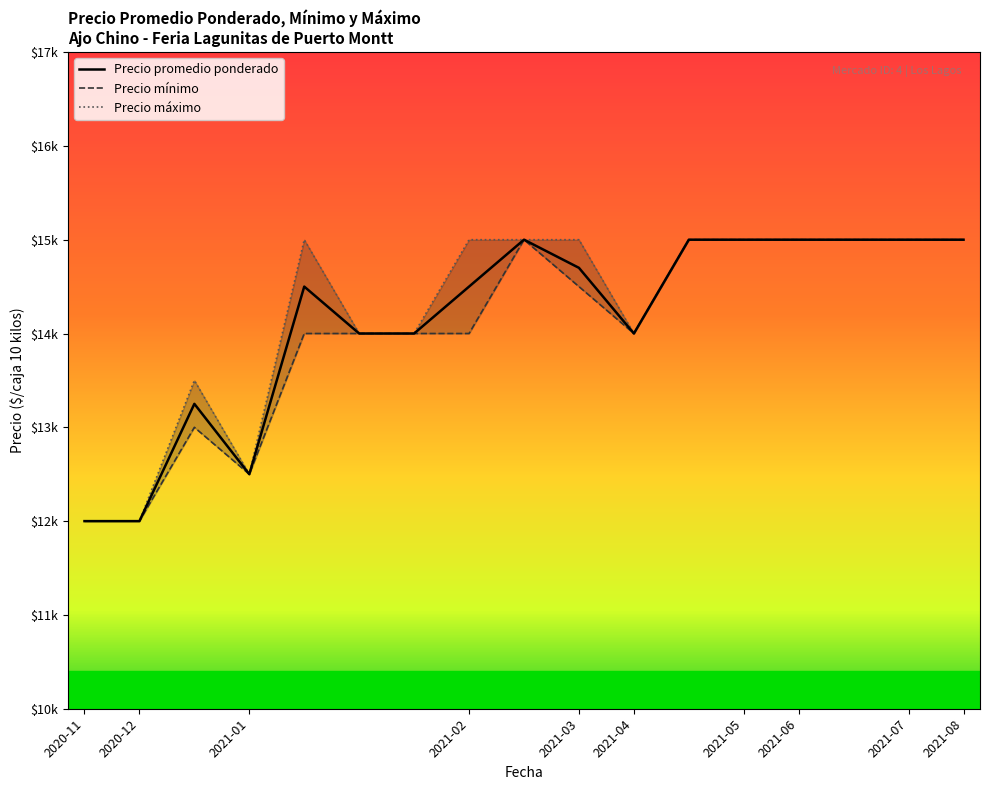

True or false: Precio promedio ponderado and Precio máximo intersect in this chart.

False